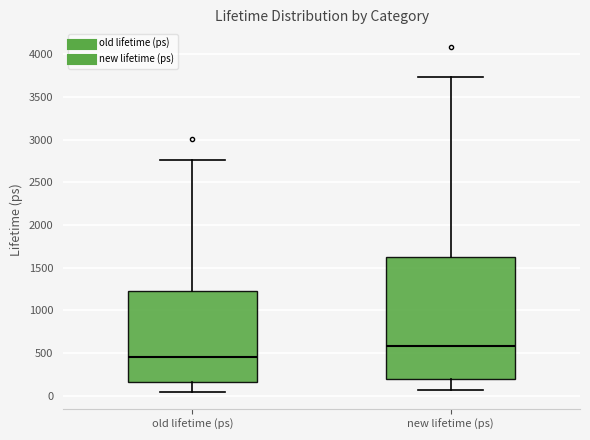

Reading left to right, transcribe this box plot: for each box, give where its median line is, the range the box spans, and where its two whiskers end, as read against the y-axis. The values are not printed on the chart, so give them approximately, as read against the axis.

old lifetime (ps): median 450, box 150 to 1200, whiskers 50 to 2750
new lifetime (ps): median 600, box 200 to 1650, whiskers 50 to 3750